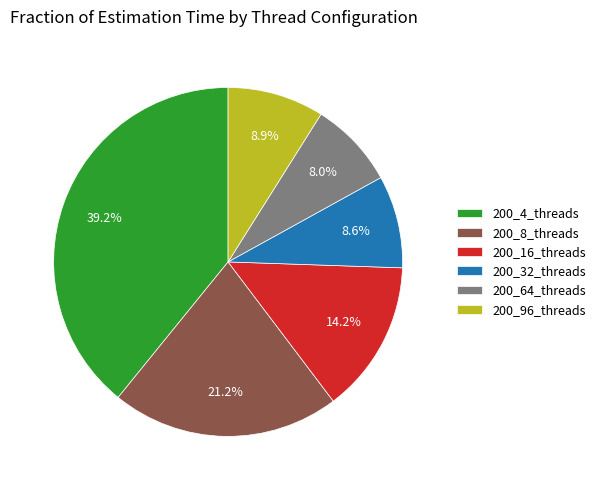

Does 200_96_threads represent more than half of the total?

No